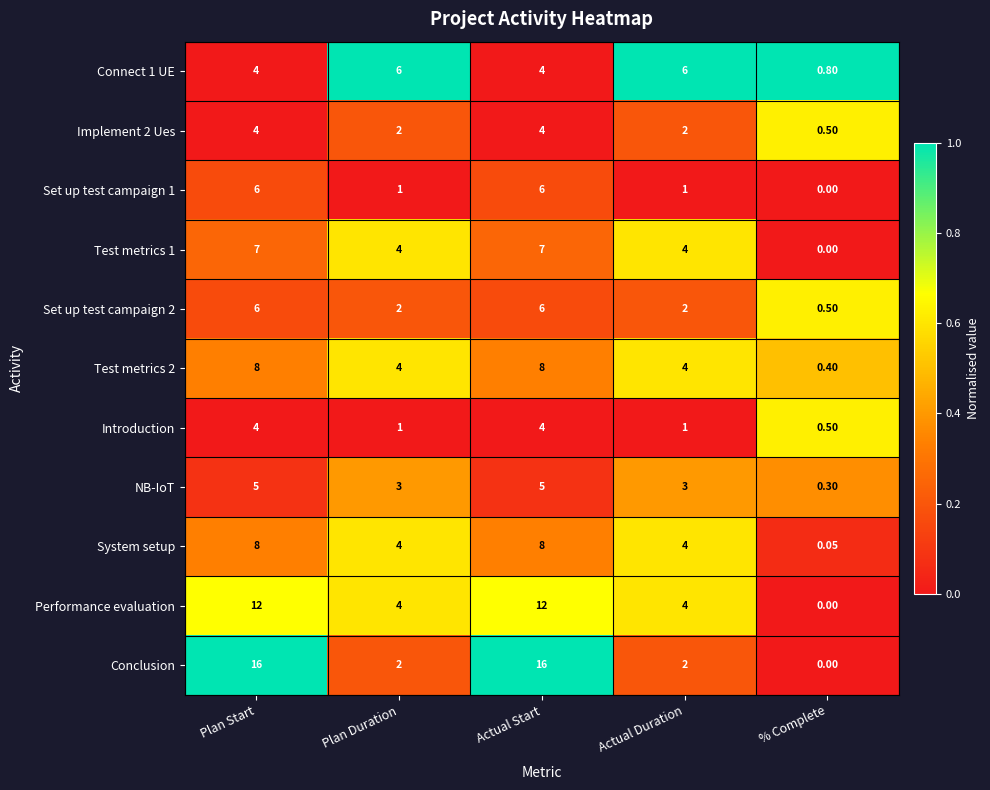

Between Plan Start and % Complete, which series saw the biggest shift?

Conclusion